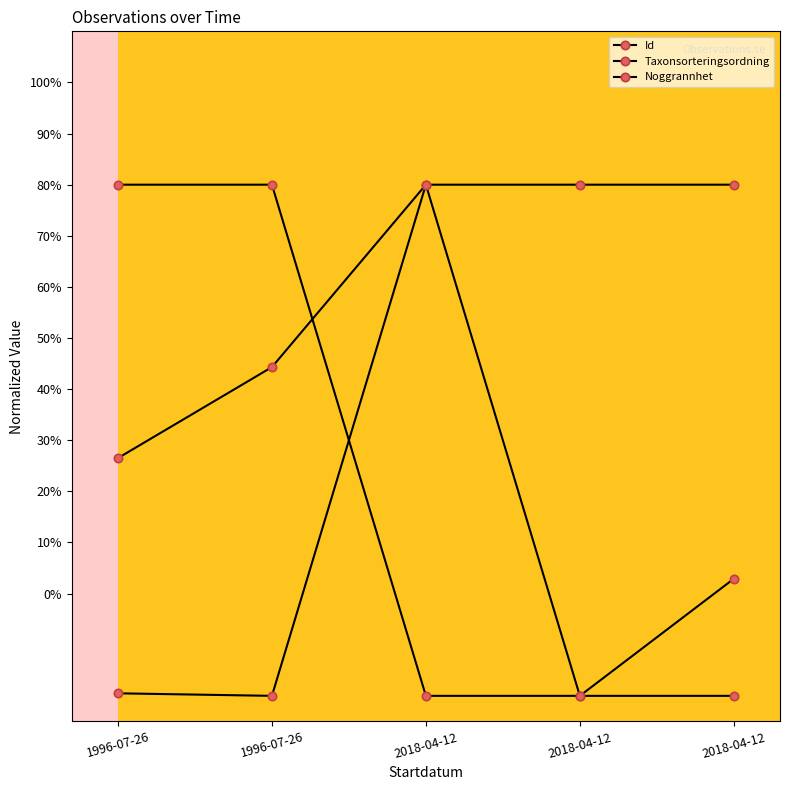

How many lines are shown in the chart?

3